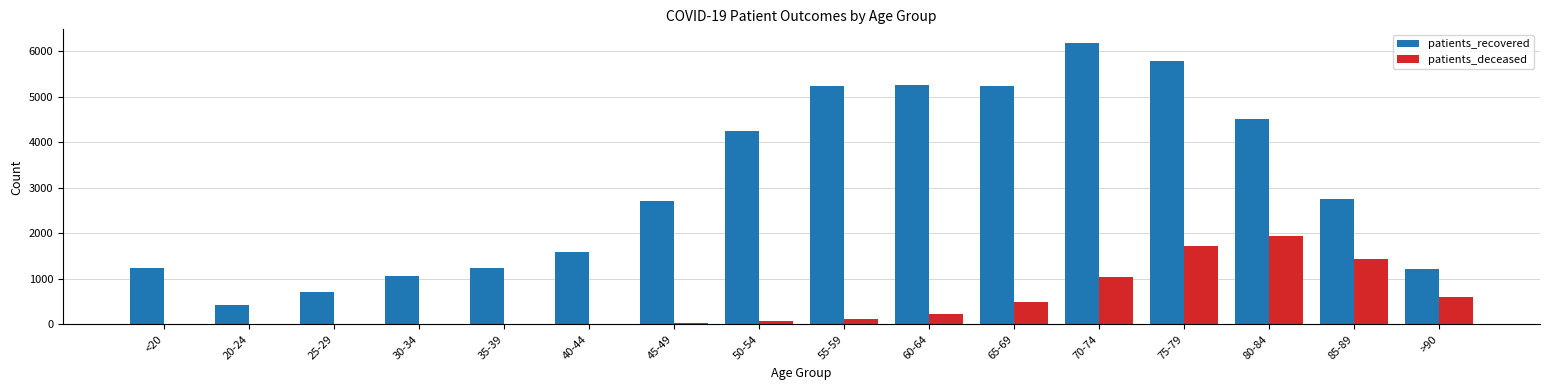

What is the maximum value for patients_deceased?

1944